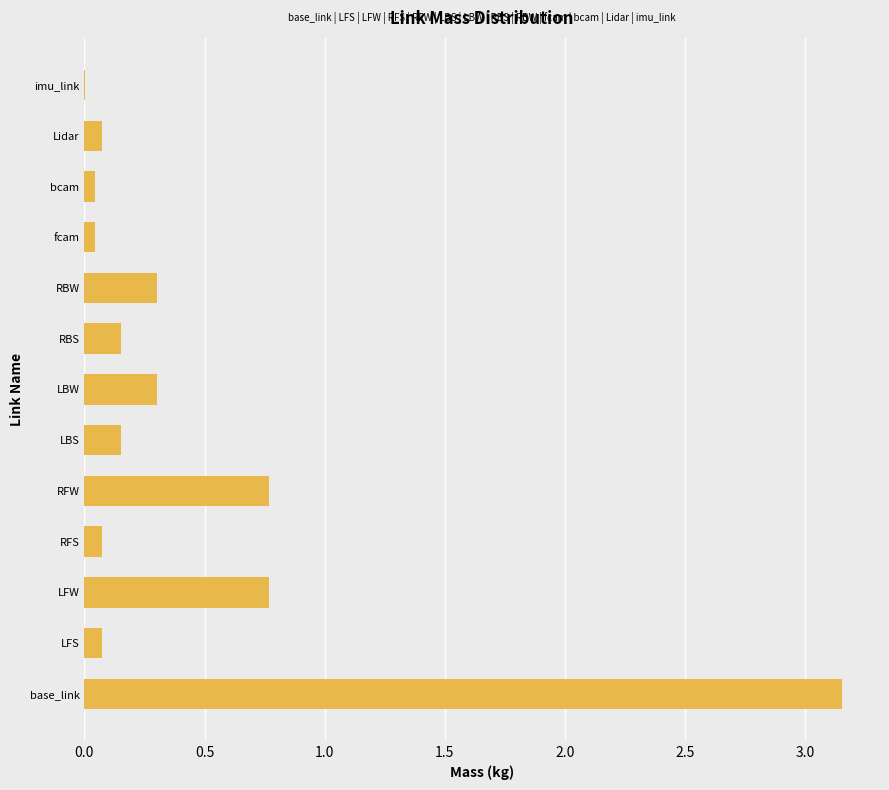

The value at RBW is 0.1. True or false?

False